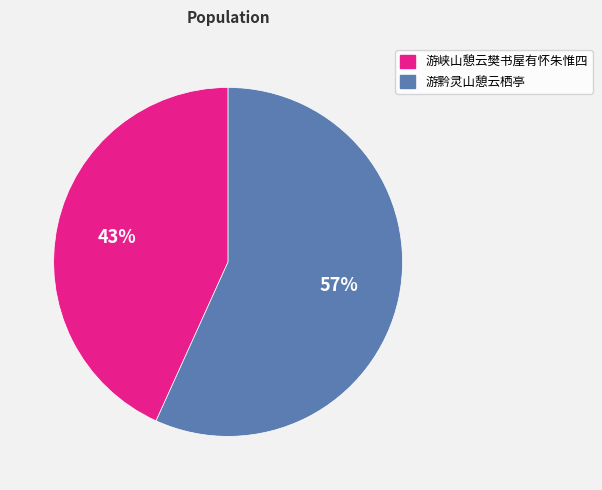

Which category has the biggest portion of the pie?

游黔灵山憩云栖亭